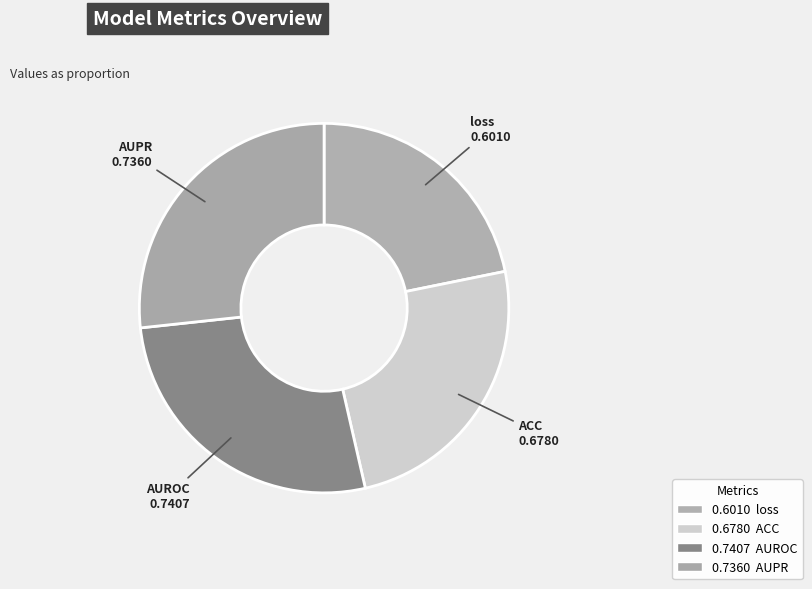

How many segments does this pie chart have?

4